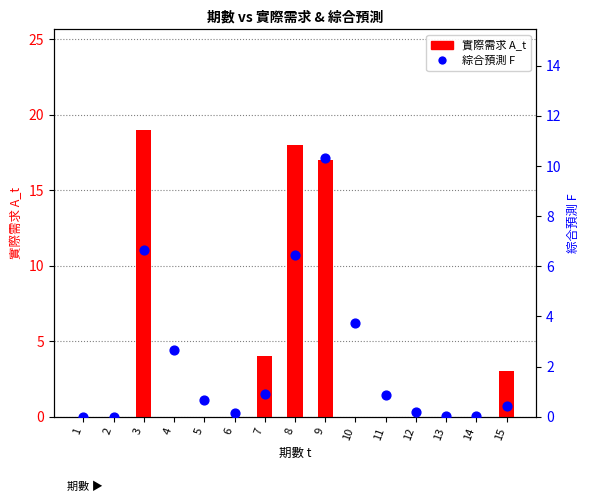

Is the value of 綜合預測 F at 13 greater than the value of 實際需求 A_t at 12?

Yes